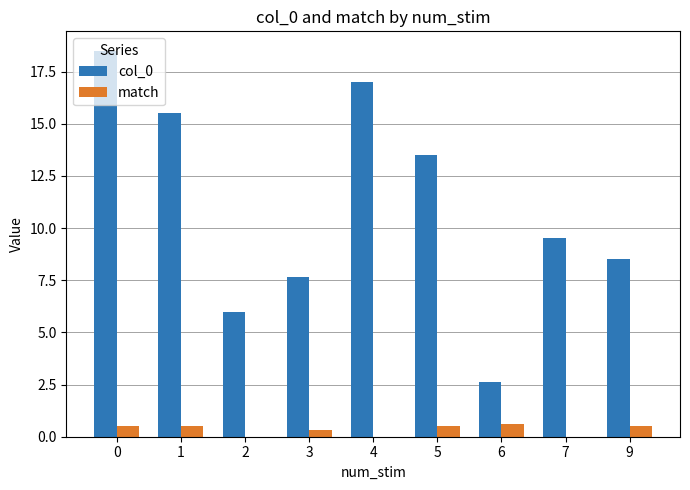

What is the sum of the col_0 values at 3 and 5?

21.2